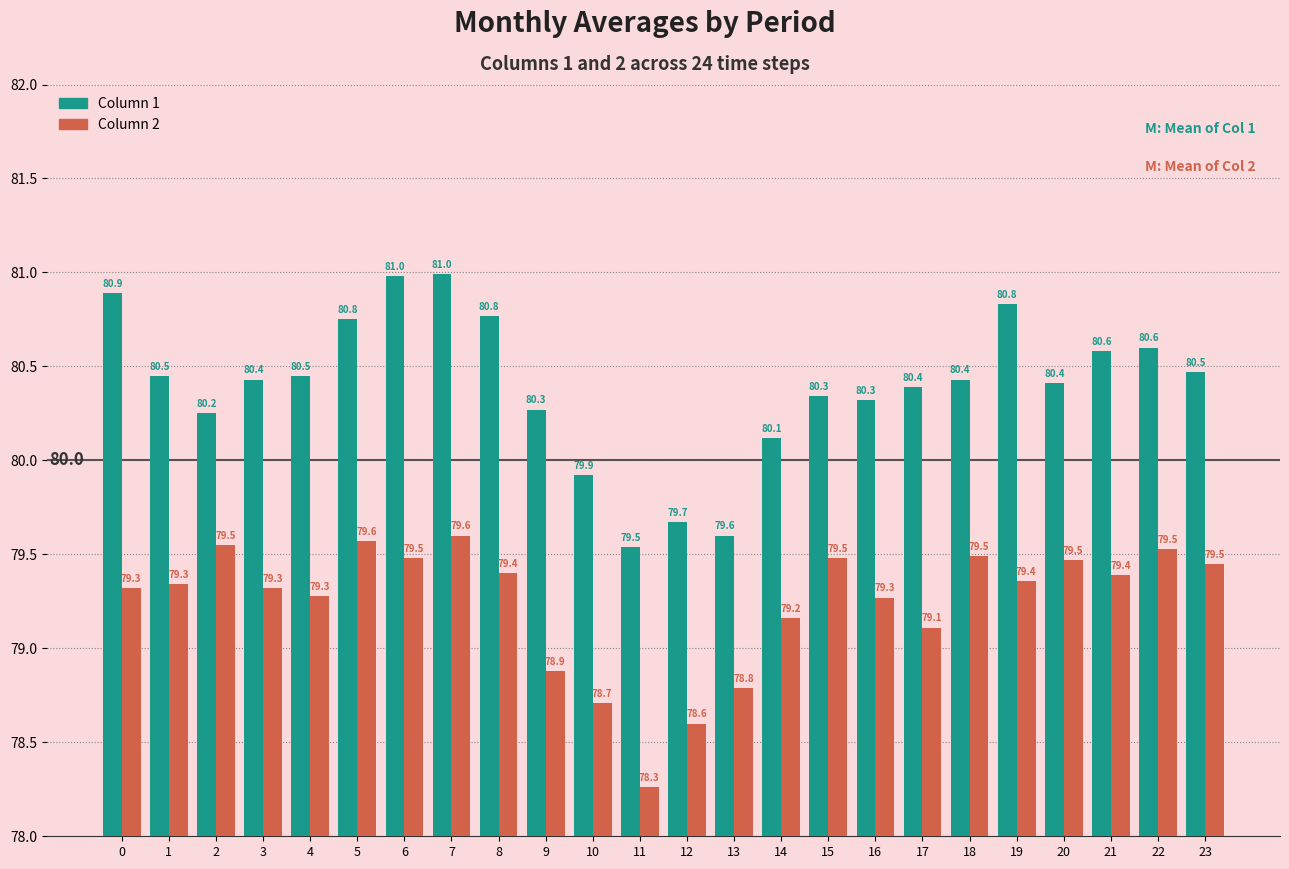

List the series in order of their overall mean, lowest first.

Column 2, Column 1